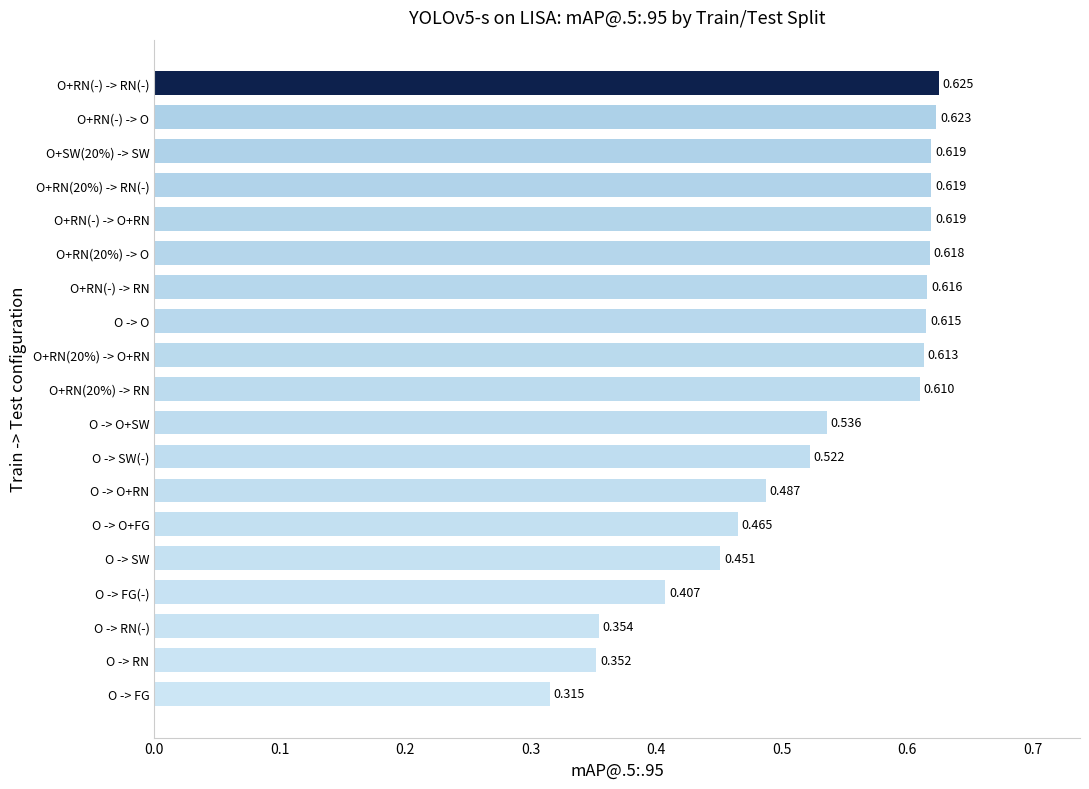

Which has a higher value, O -> SW or O+RN(-) -> RN?

O+RN(-) -> RN